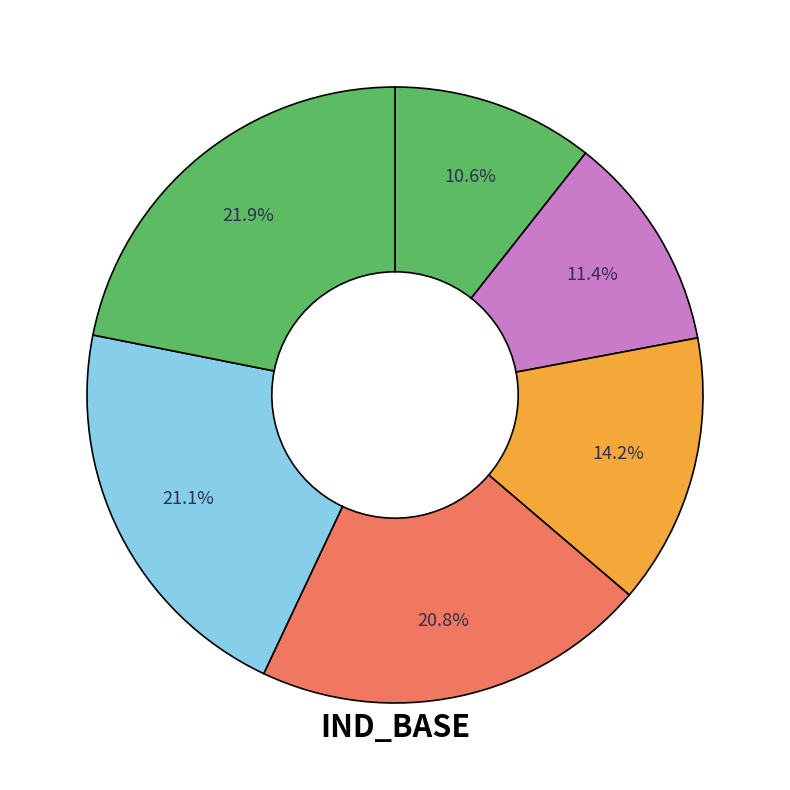

How many slices are in this pie chart?

6